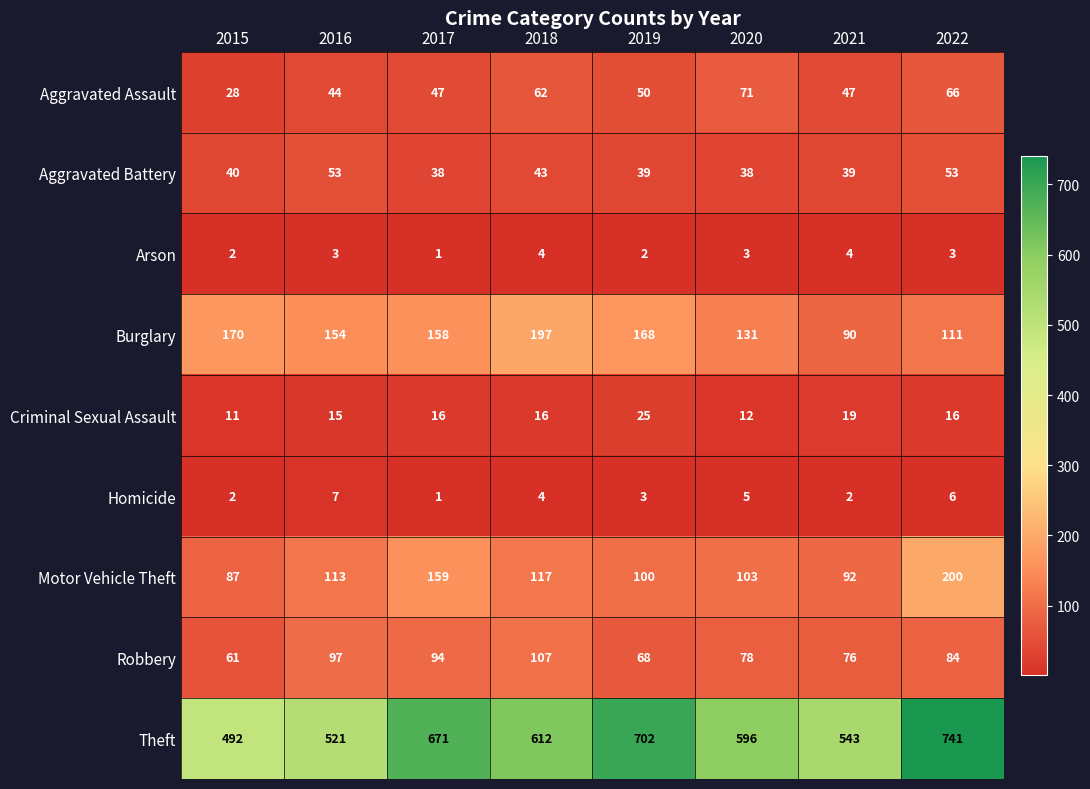

Count the Arson values in the range 2 to 4.

7